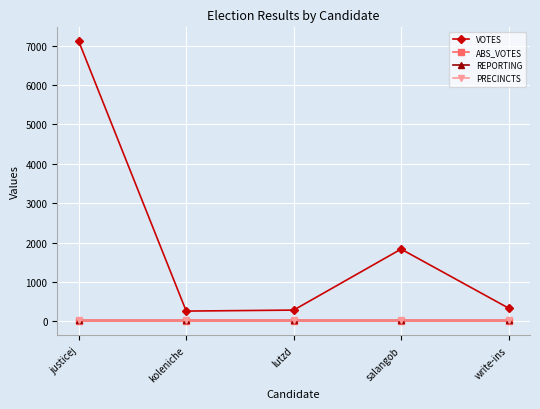

Reading left to right, list all the values displayed in this chart.

VOTES: justicej=7111	koleniche=261	lutzd=286	salangob=1835	write-ins=337
ABS_VOTES: justicej=0	koleniche=0	lutzd=0	salangob=0	write-ins=0
REPORTING: justicej=24	koleniche=24	lutzd=24	salangob=24	write-ins=24
PRECINCTS: justicej=24	koleniche=24	lutzd=24	salangob=24	write-ins=24